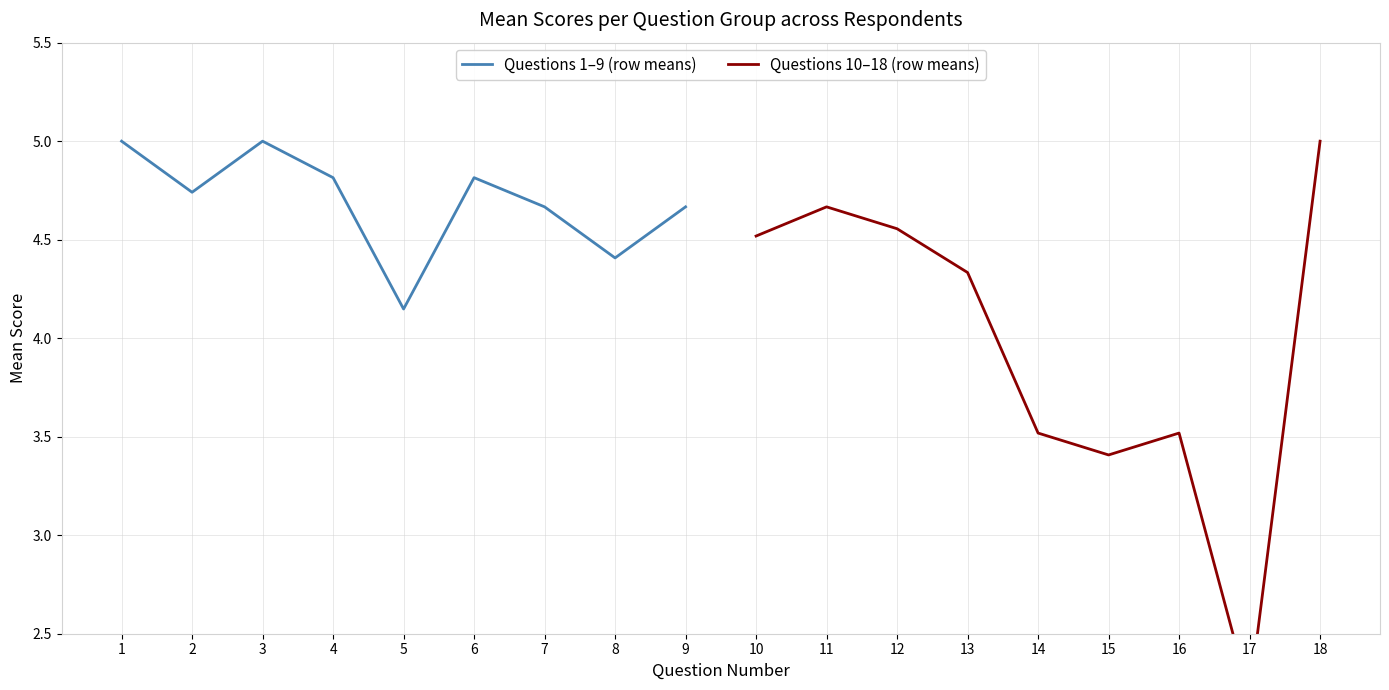

Reading right to left, list all the values displayed in this chart.

Questions 1–9 (row means): 4.7	4.4	4.7	4.8	4.1	4.8	5.0	4.7	5.0
Questions 10–18 (row means): 5.0	2.2	3.5	3.4	3.5	4.3	4.6	4.7	4.5